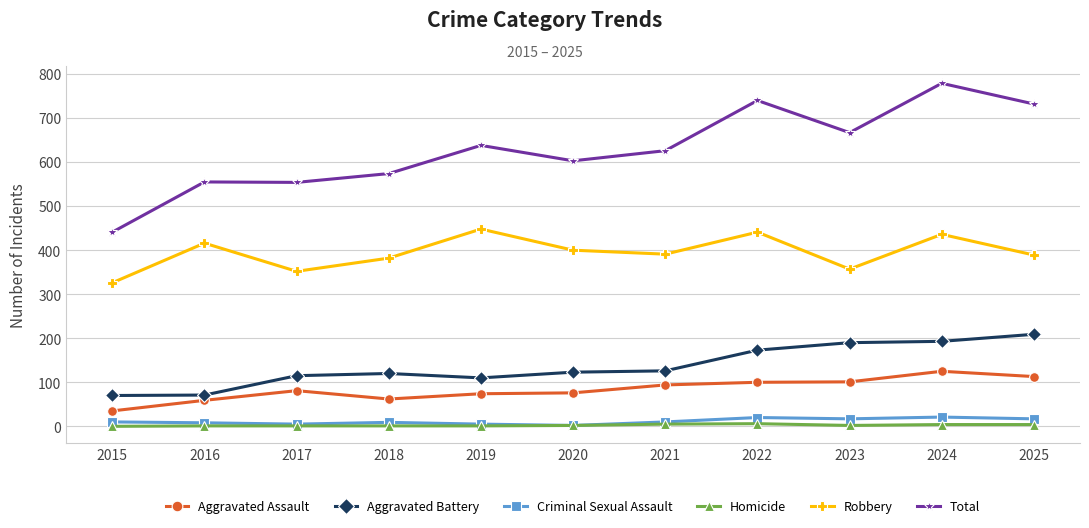

At which category does the chart reach its peak across all series?

2024